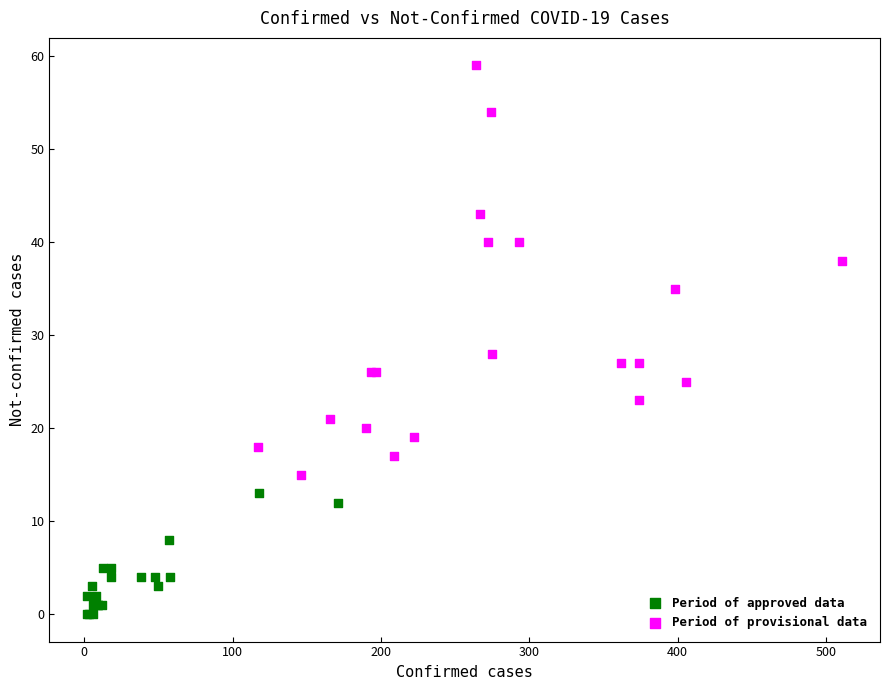

What are all the series names shown in the legend?

Period of approved data, Period of provisional data